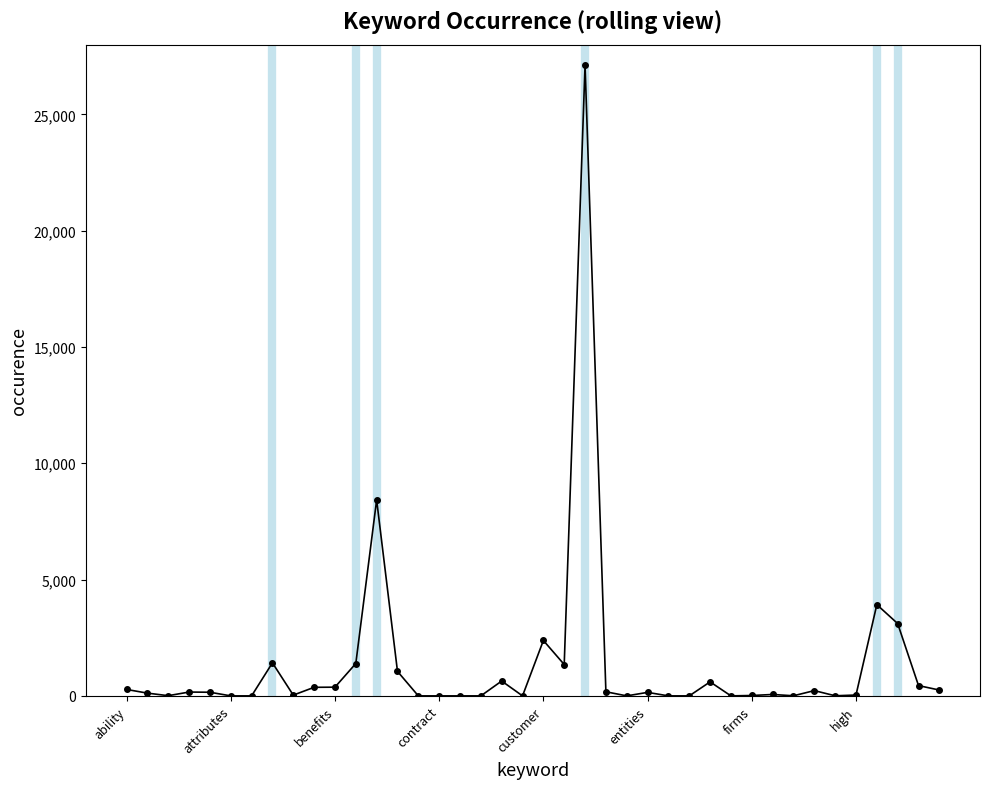

What is the maximum value shown in the chart?

27120